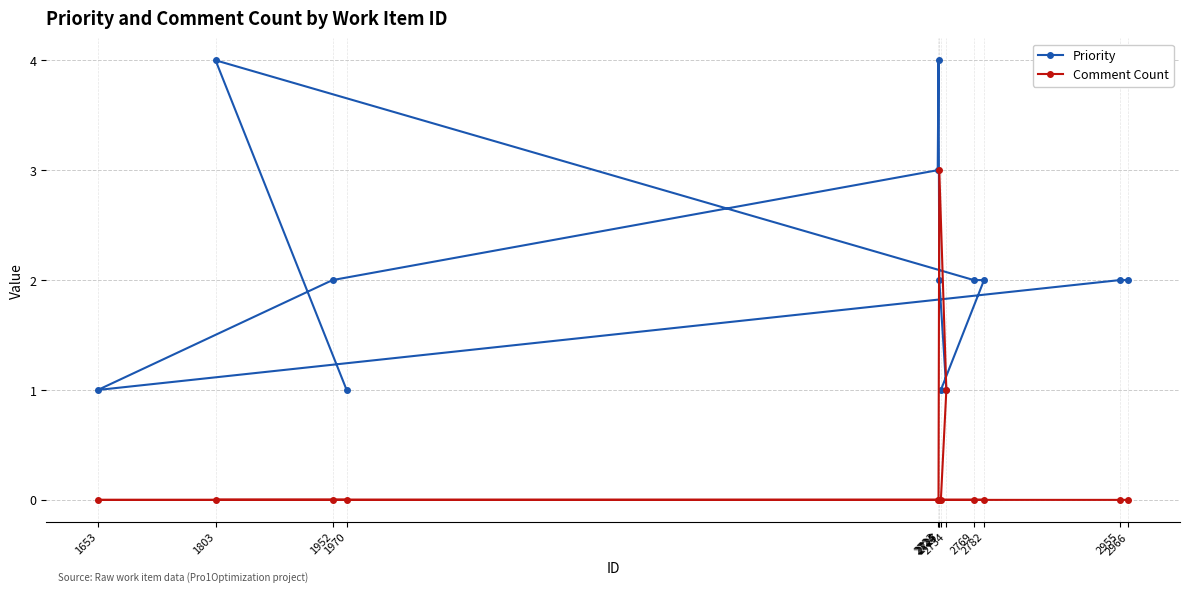

What is the total value across all series at 2725?

5